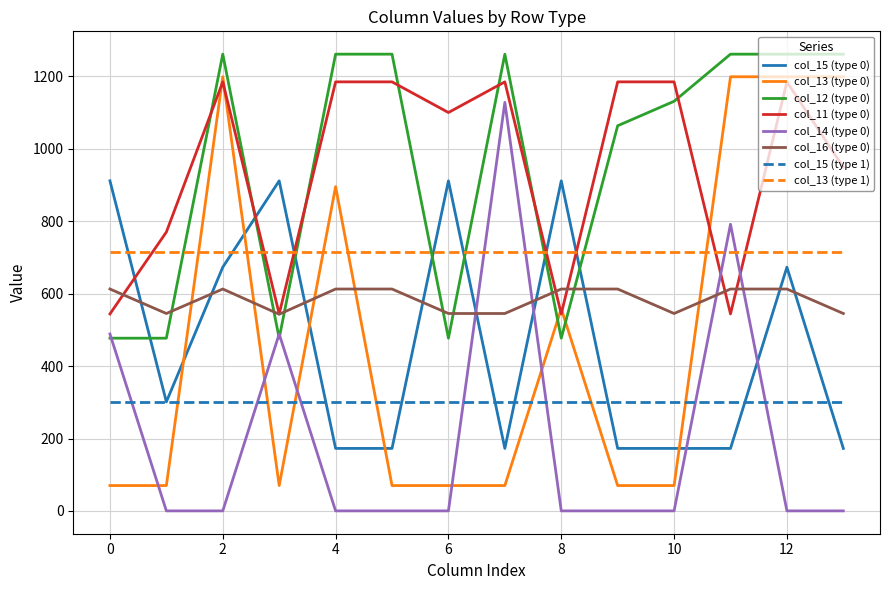

What is the greatest value displayed?

1261.6